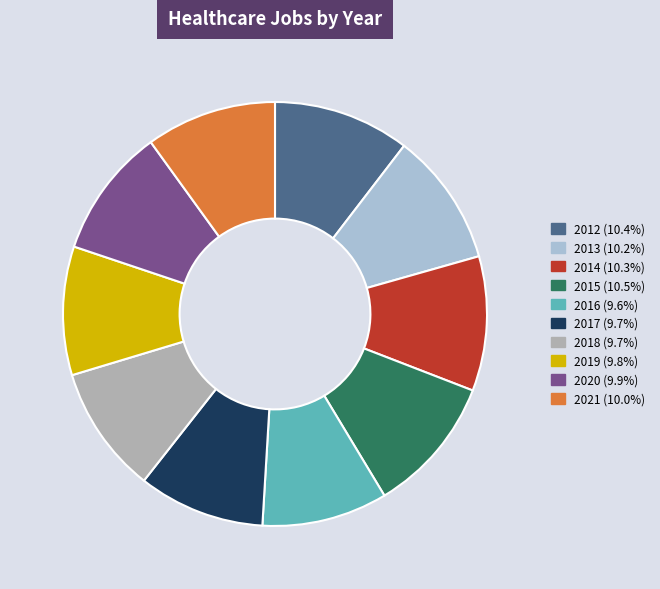

Is it true that 2020 is 1% of the pie?

False